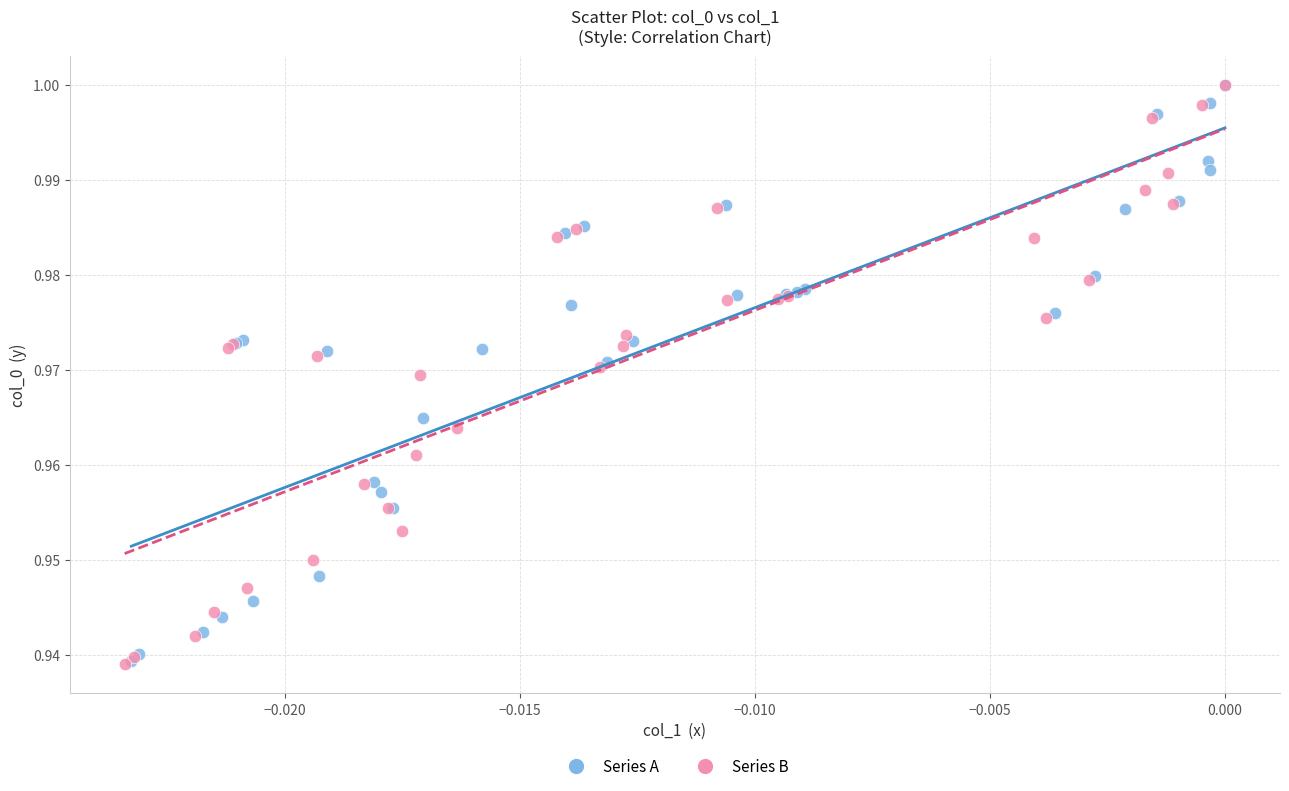

Which series has the largest Y range (max minus min)?

Series B